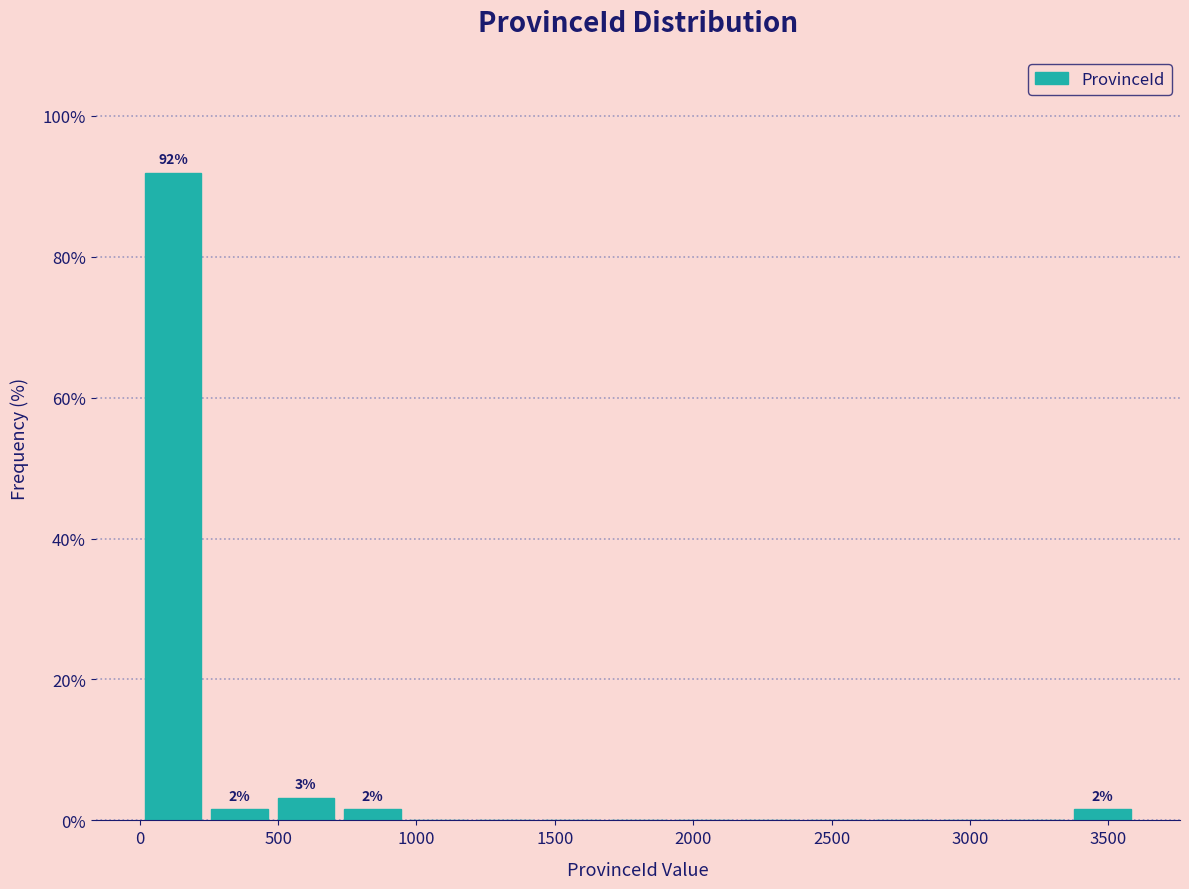

Over which range of the x-axis is the bar tallest?

0 to 250